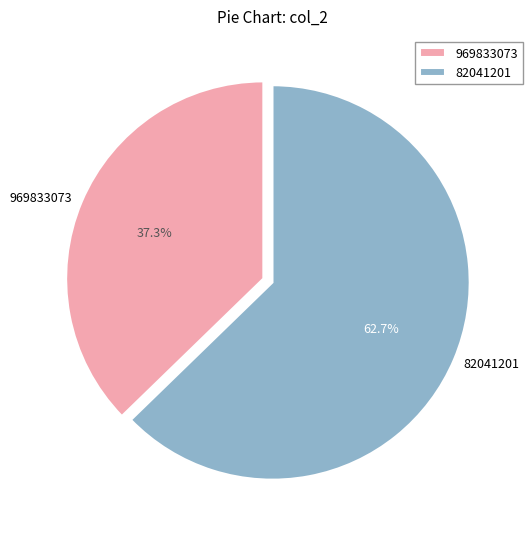

True or false: 82041201 accounts for 63% of the total.

True